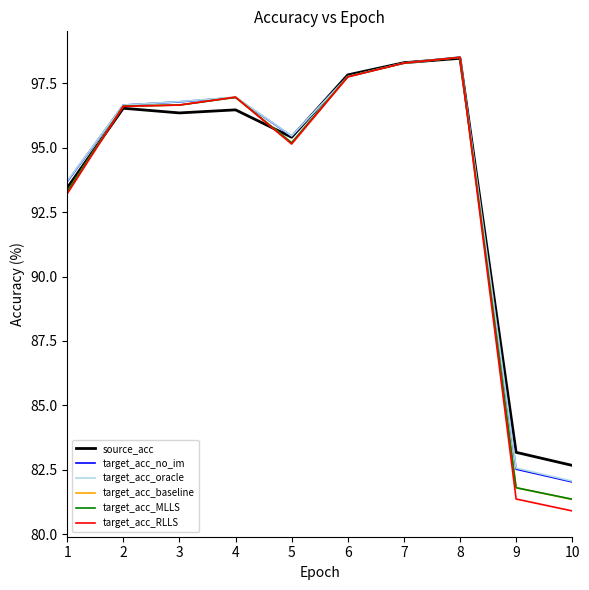

Which series has the widest spread of values?

target_acc_RLLS